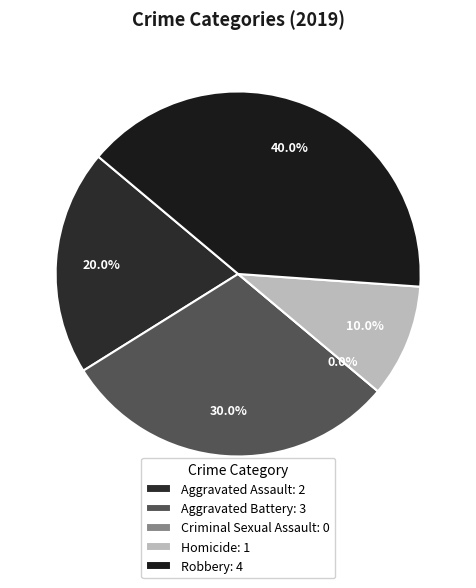

Does Robbery account for over 50% of the chart?

No